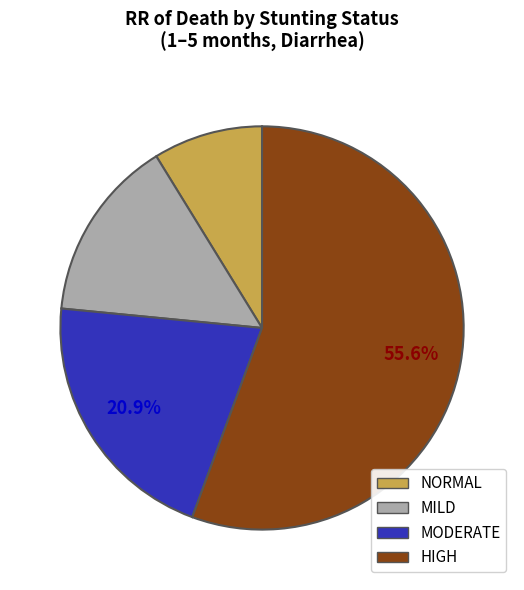

Is there any slice that represents more than half of the pie?

Yes